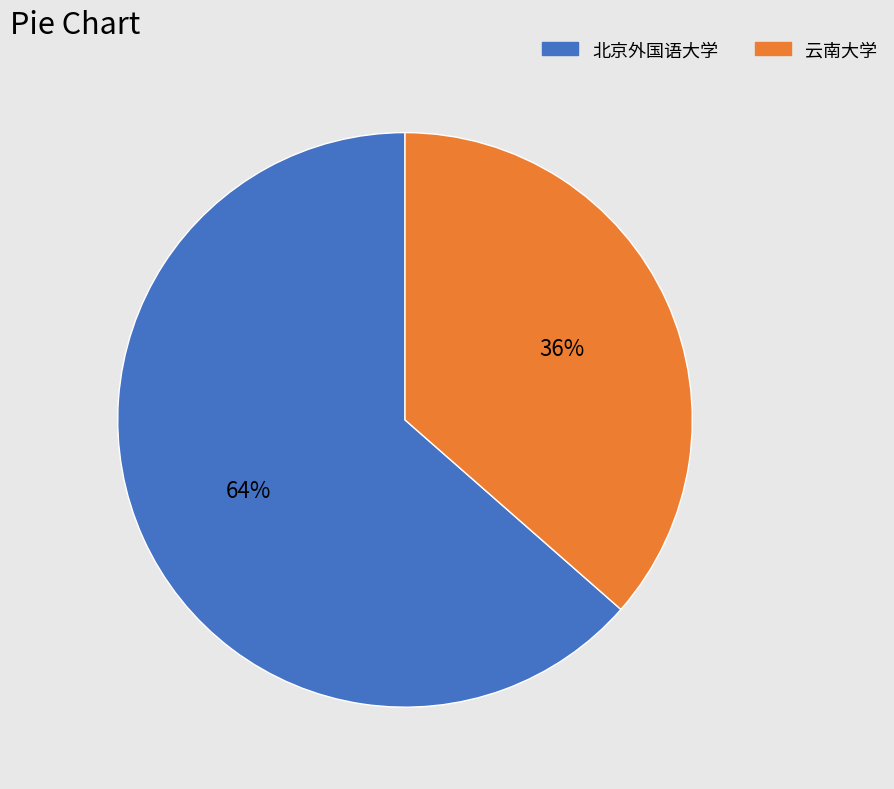

Which has a higher value, 云南大学 or 北京外国语大学?

北京外国语大学